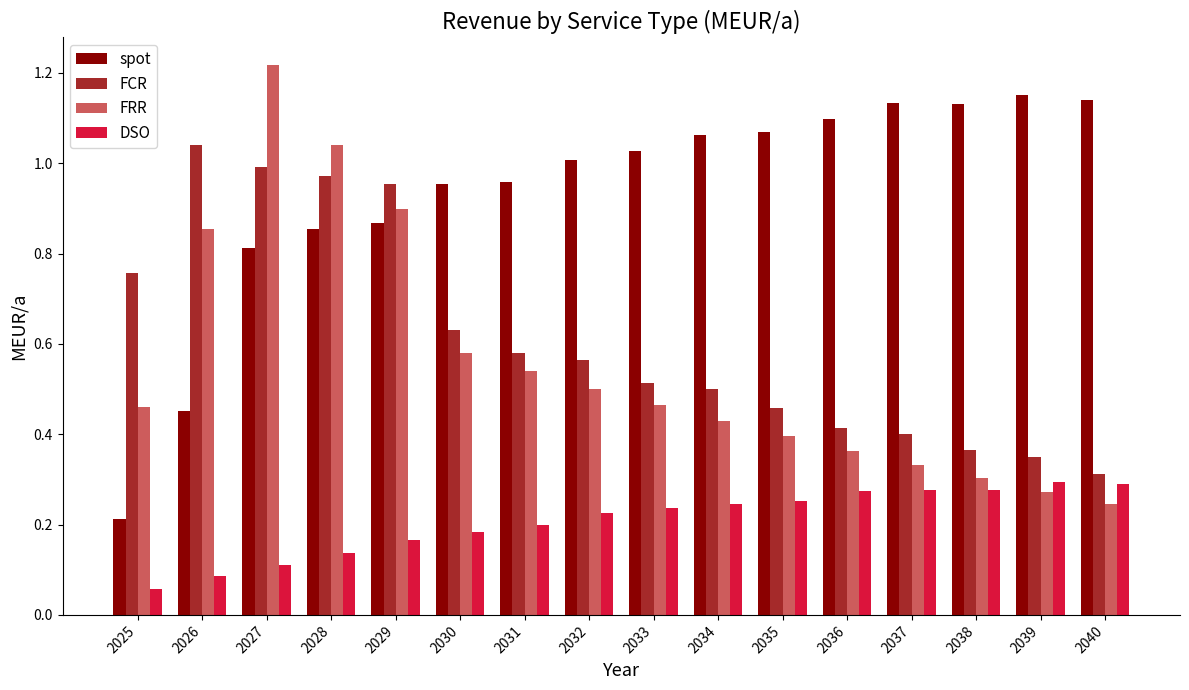

The DSO series shows 0.3 at 2040. True or false?

True